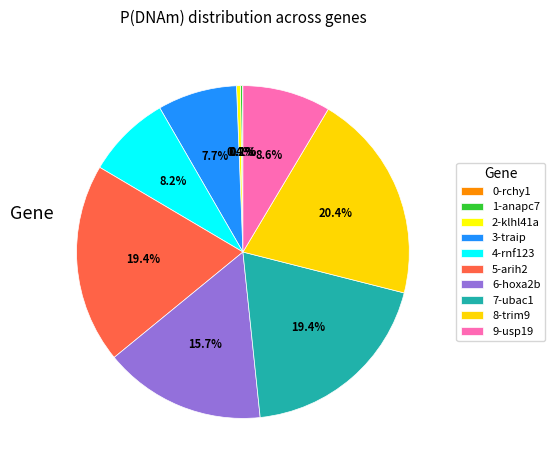

Between 2-klhl41a and 5-arih2, which is larger?

5-arih2